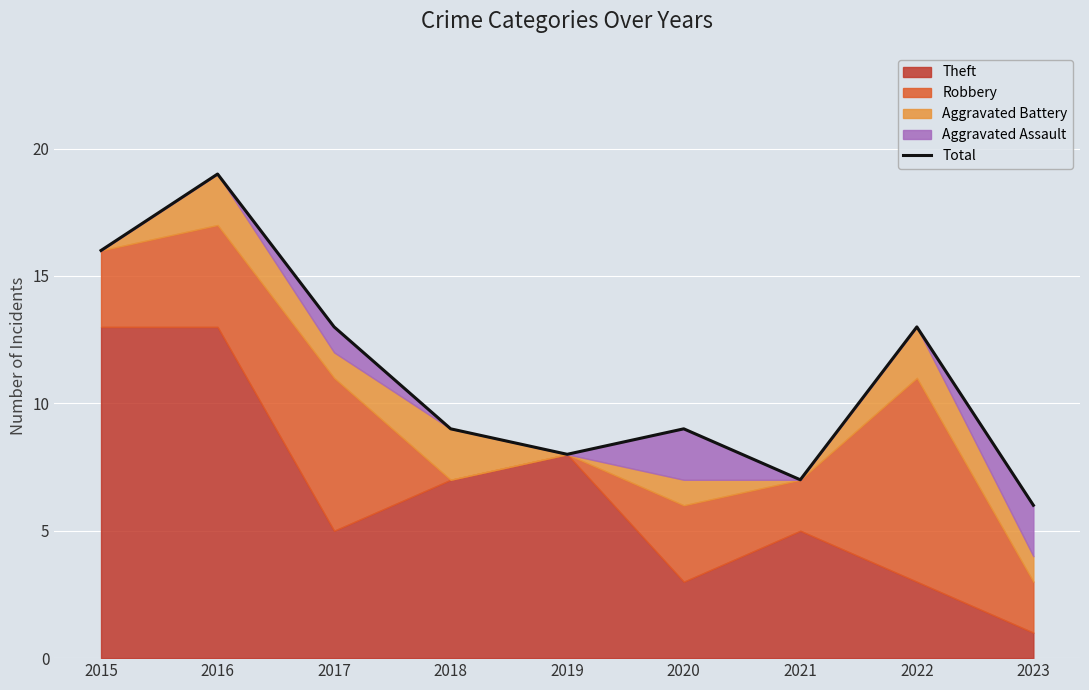

Rank the categories by value from lowest to highest.

2023, 2021, 2019, 2018, 2020, 2017, 2022, 2015, 2016